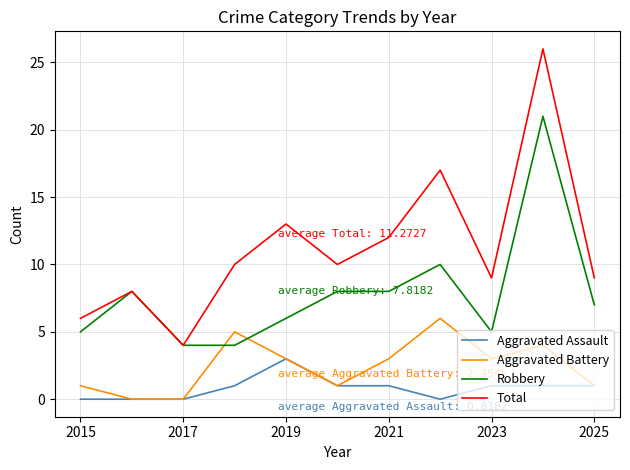

Which series has the largest total across all categories?

Total